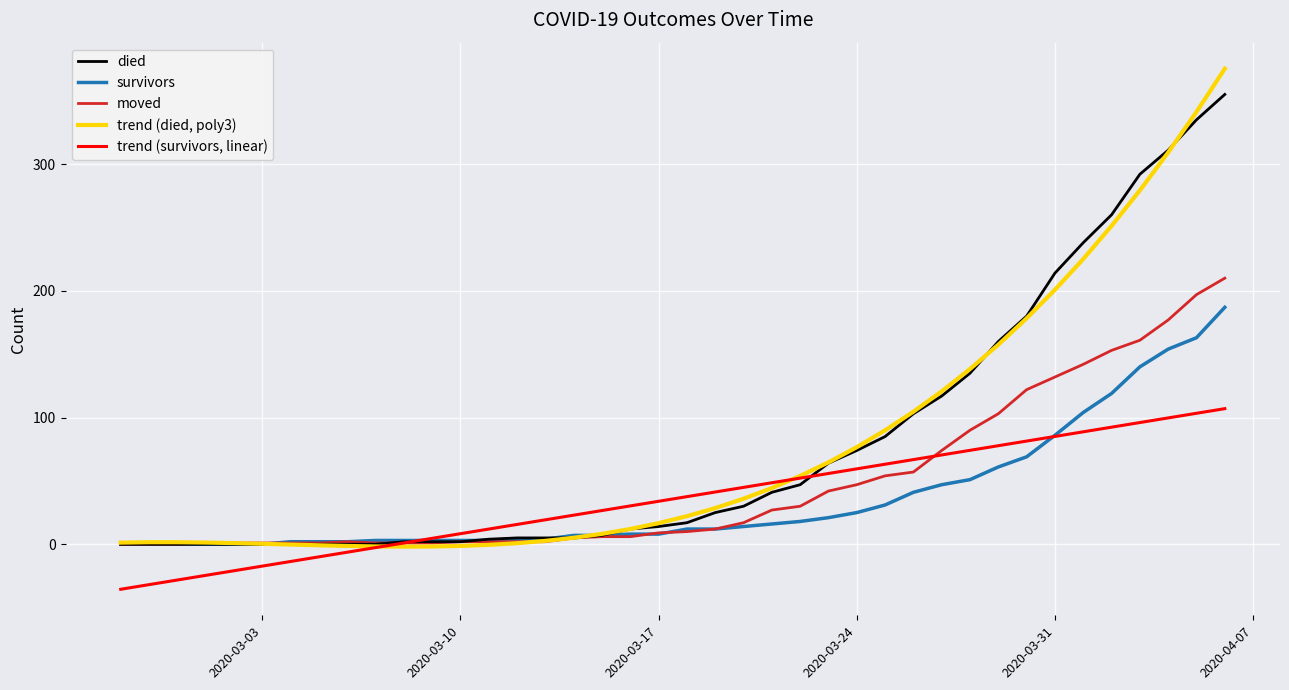

Rank the series by their maximum value, from highest to lowest.

trend (died, poly3), died, moved, survivors, trend (survivors, linear)